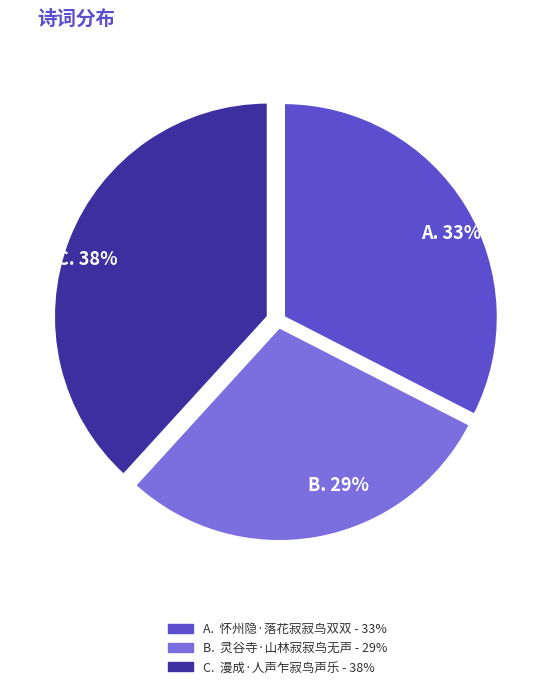

To the nearest percent, what percentage of the pie is 怀州隐·落花寂寂鸟双双?

33%